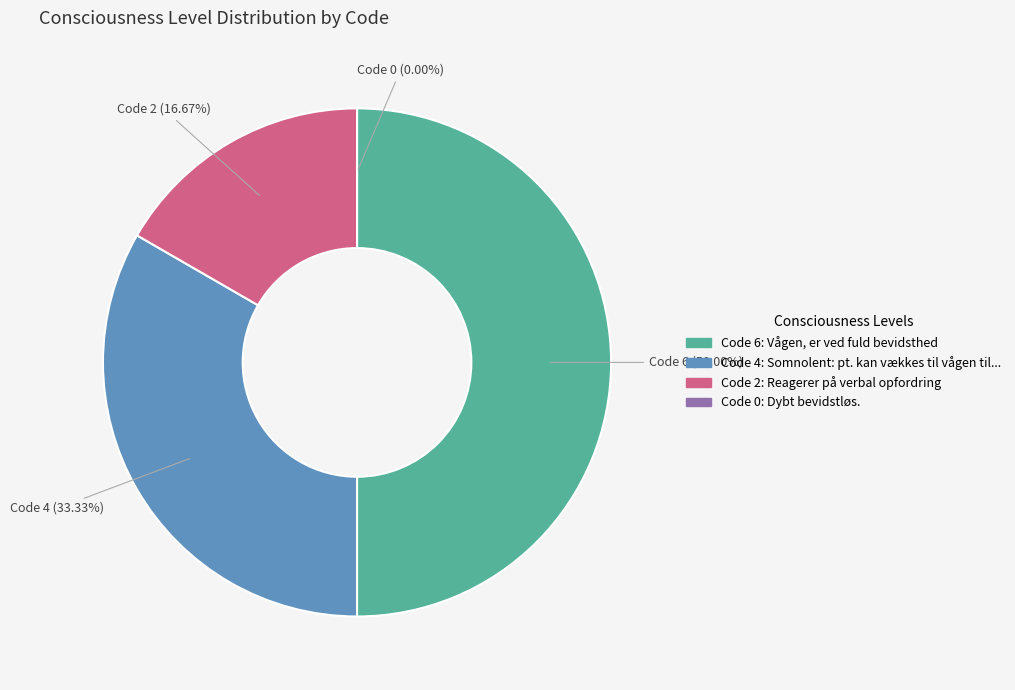

To the nearest percent, what portion does 4 represent?

33%